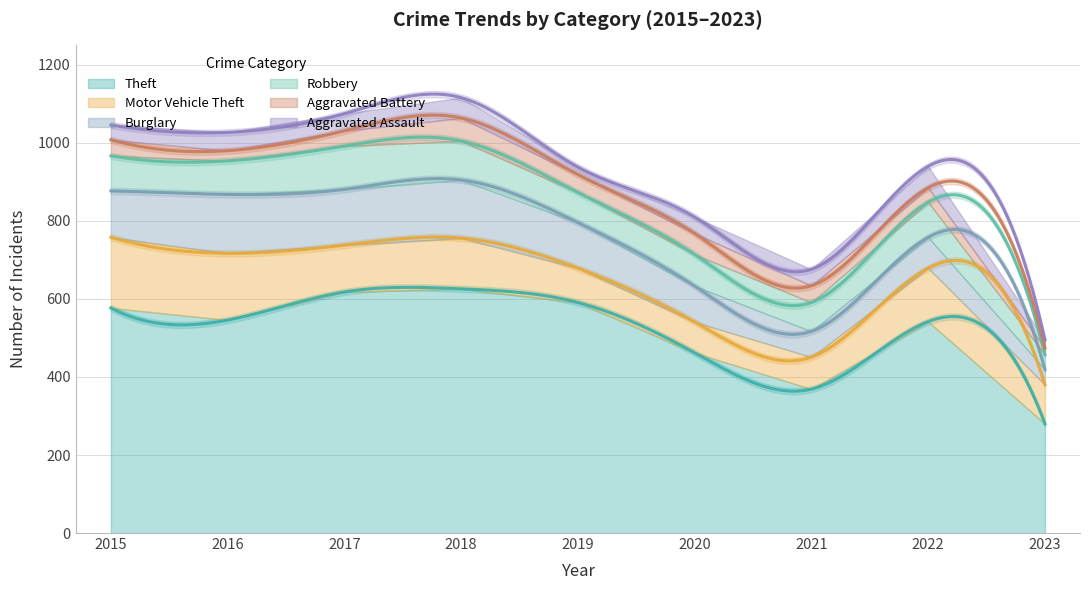

How many lines are shown in the chart?

6